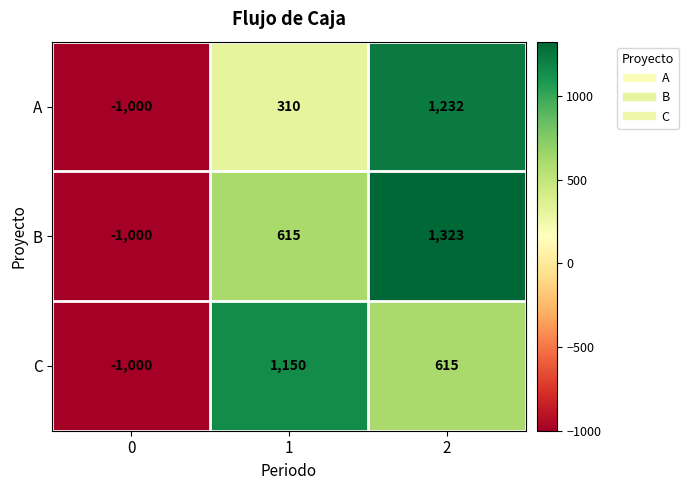

How many series are shown in this chart?

3